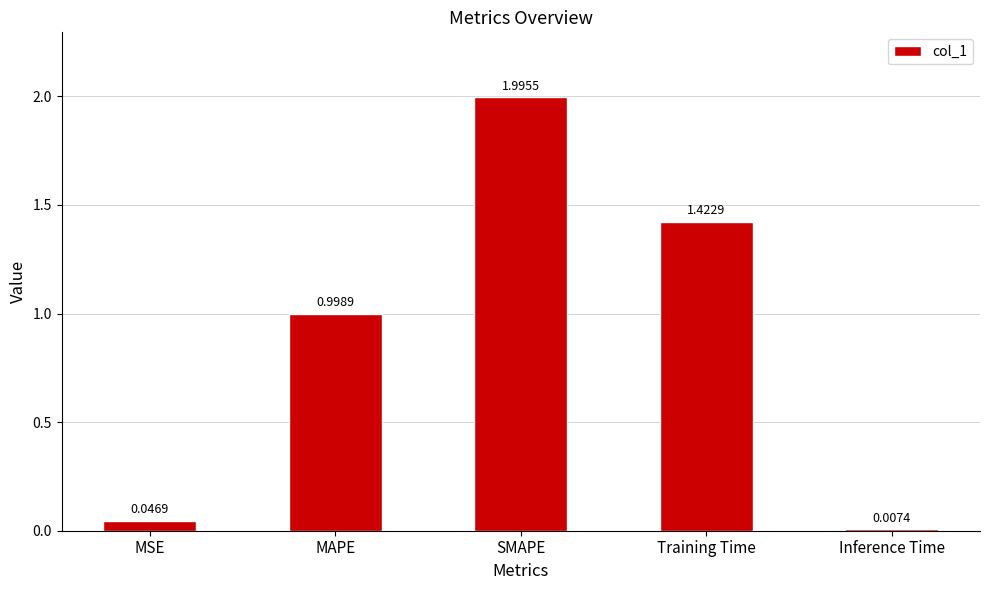

What position from the left is Training Time?

4